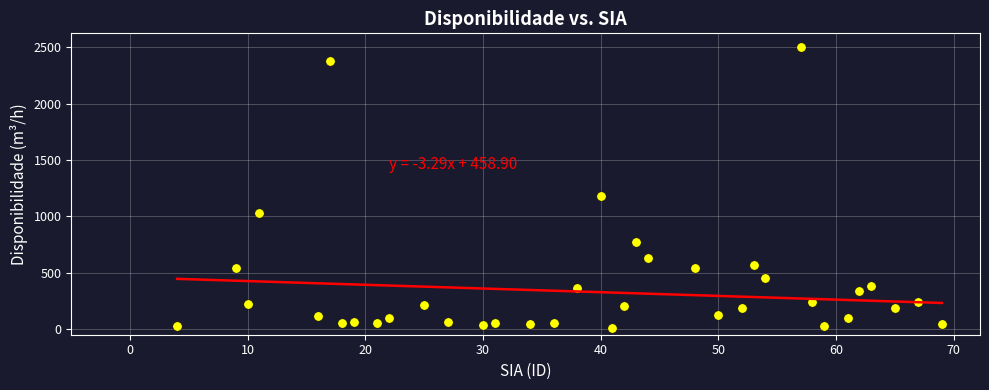

What Y value in the scatter plot is closest to 1255?

1184.4